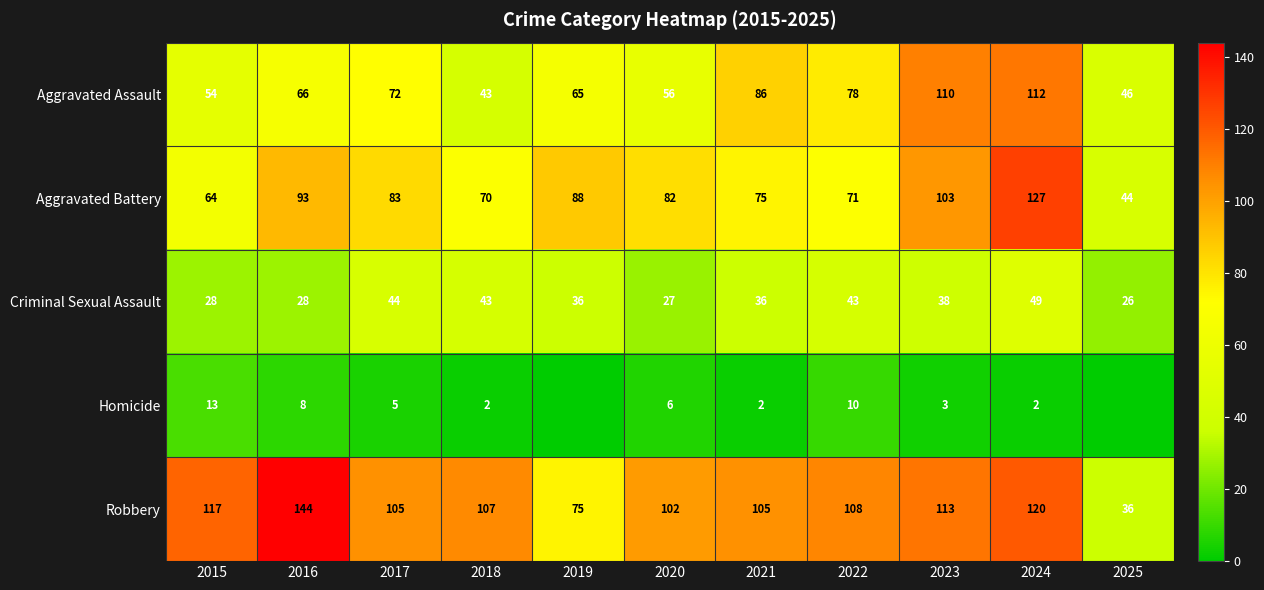

Which series changed the most between 2018 and 2022?

Aggravated Assault